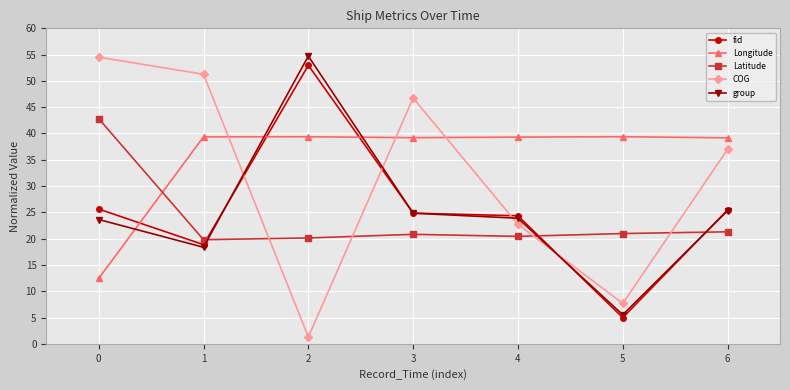

Is it true that fid equals 25.5 at 6?

True